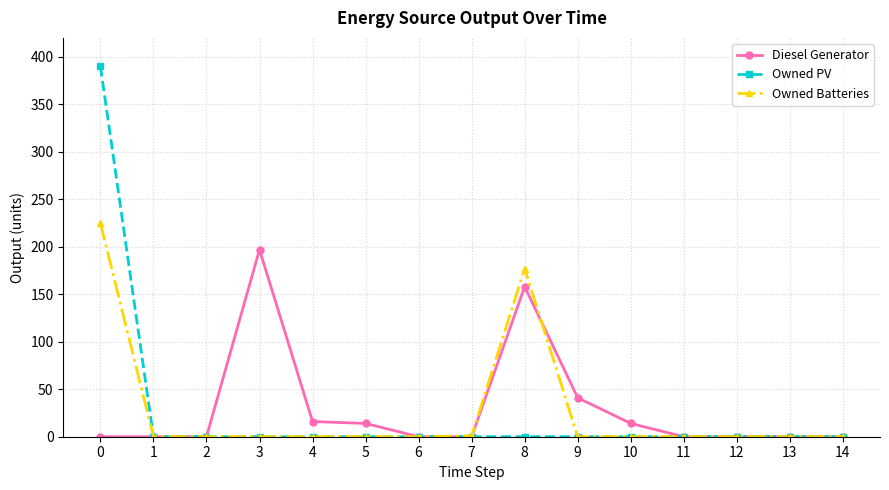

What is the difference between the second highest and second lowest values in the Owned Batteries series?

177